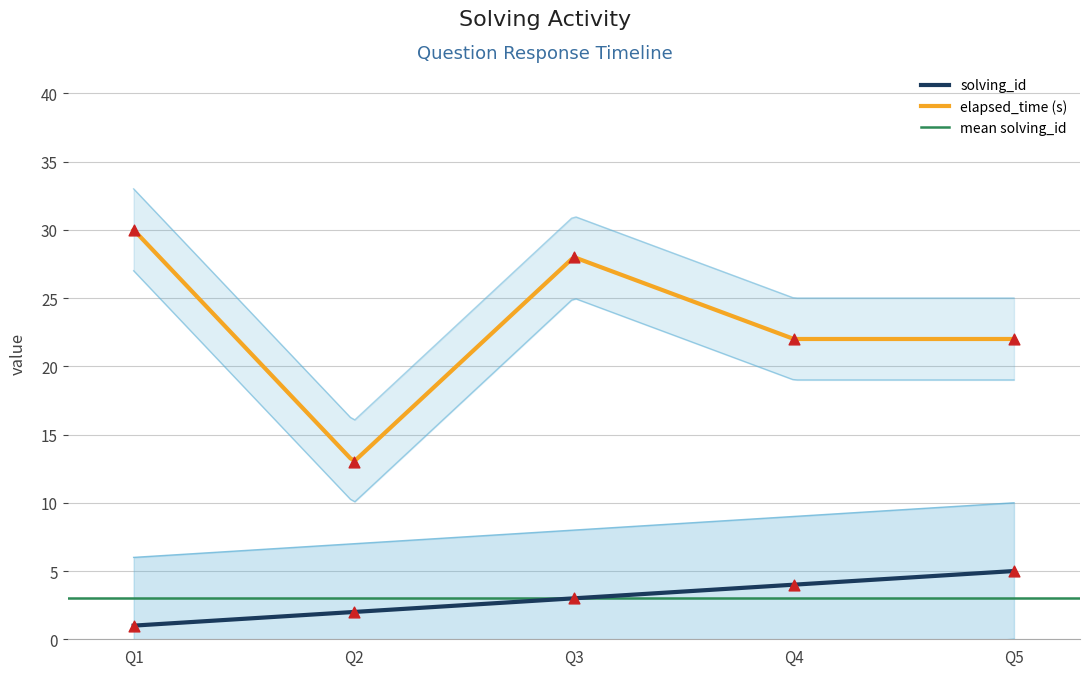

At how many categories does at least one series exceed 11?

5